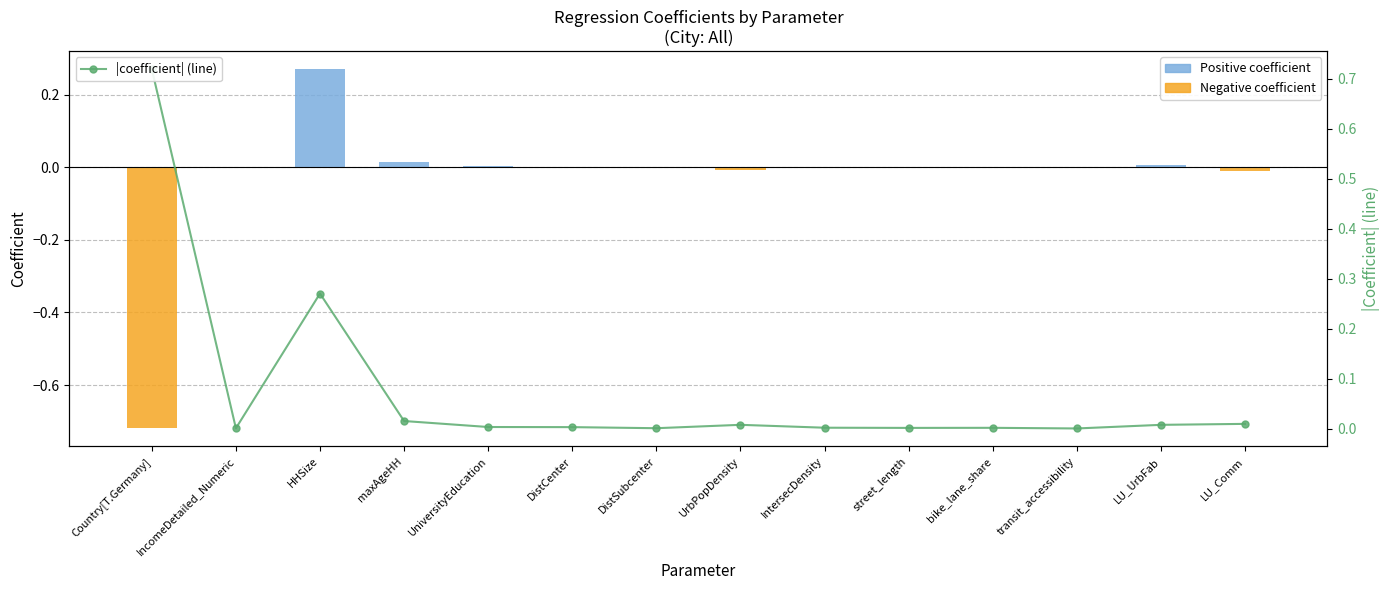

Where does the coefficient series first go above 0?

IncomeDetailed_Numeric